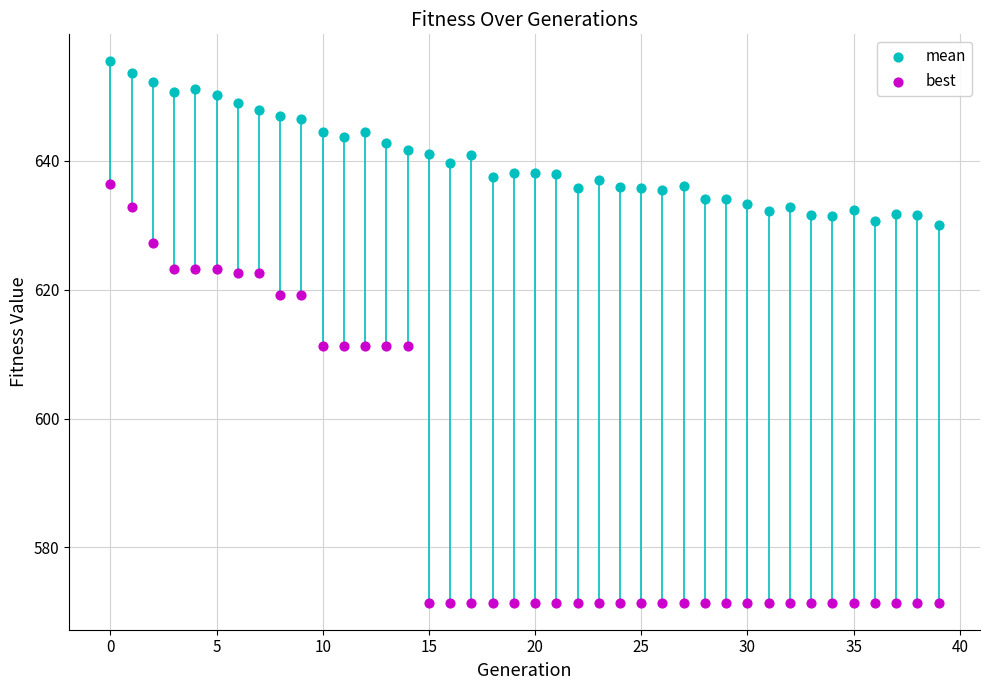

Which series has the largest Y range (max minus min)?

best